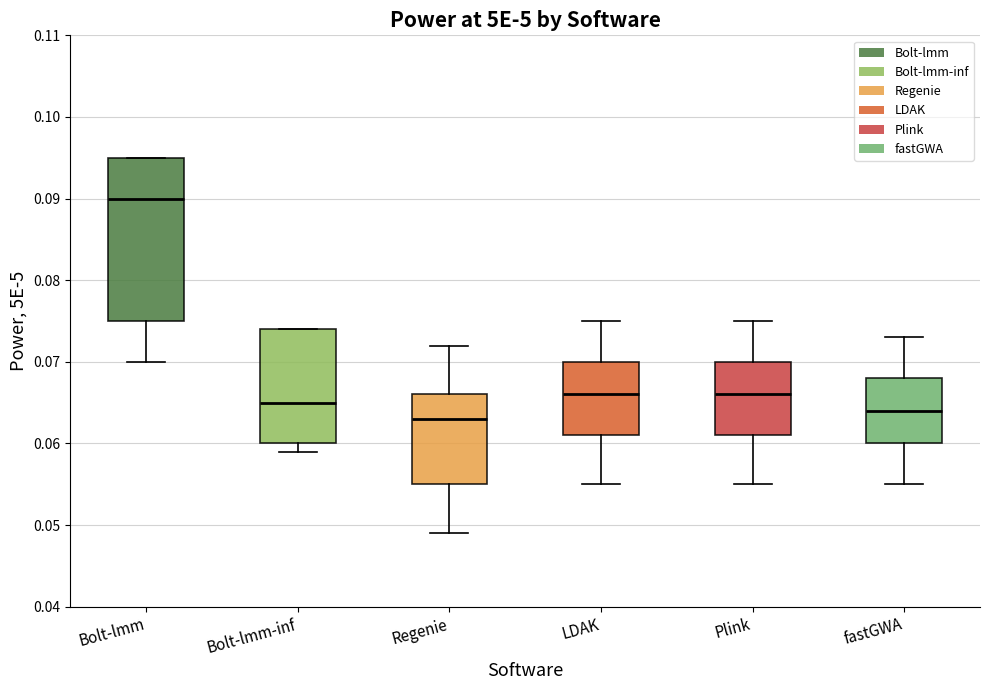

Reading left to right, read every box against the y-axis: the position of its median line, the range the box covers, and the ends of its whiskers. The values are not printed on the chart, so give them approximately, as read against the axis.

Bolt-lmm: median 0.090, box 0.075 to 0.095, whiskers 0.070 to 0.095
Bolt-lmm-inf: median 0.065, box 0.060 to 0.074, whiskers 0.059 to 0.074
Regenie: median 0.063, box 0.055 to 0.066, whiskers 0.049 to 0.072
LDAK: median 0.066, box 0.061 to 0.070, whiskers 0.055 to 0.075
Plink: median 0.066, box 0.061 to 0.070, whiskers 0.055 to 0.075
fastGWA: median 0.064, box 0.060 to 0.068, whiskers 0.055 to 0.073